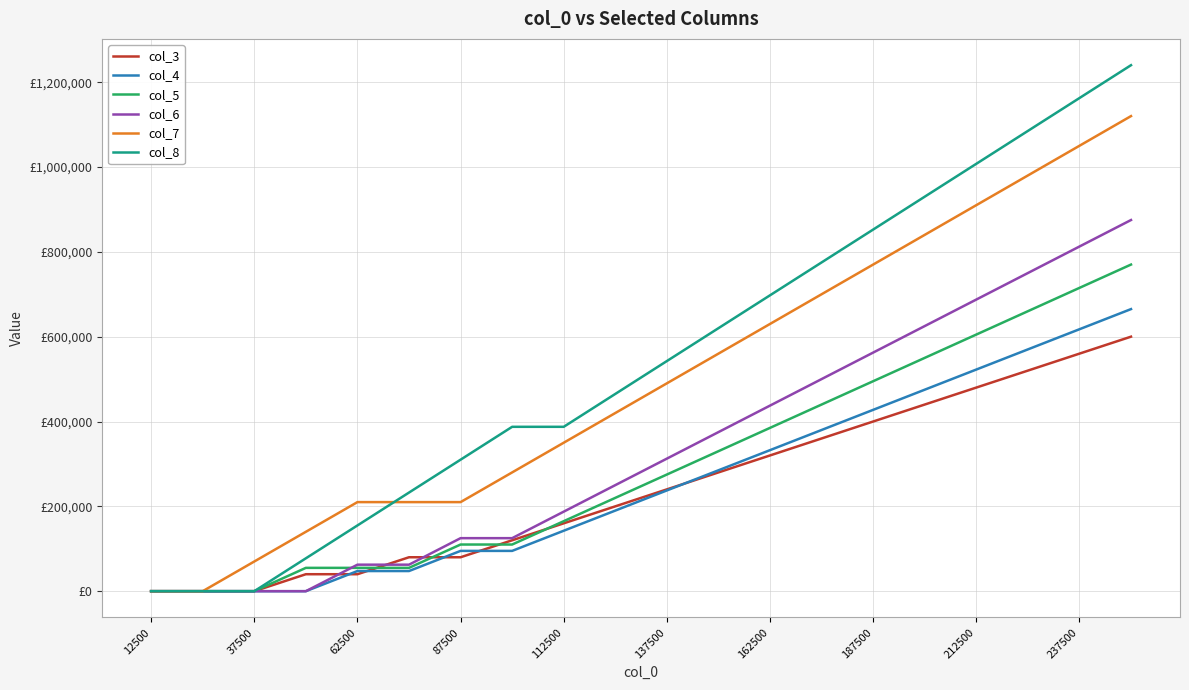

Is this an area chart (filled region under the line)?

No